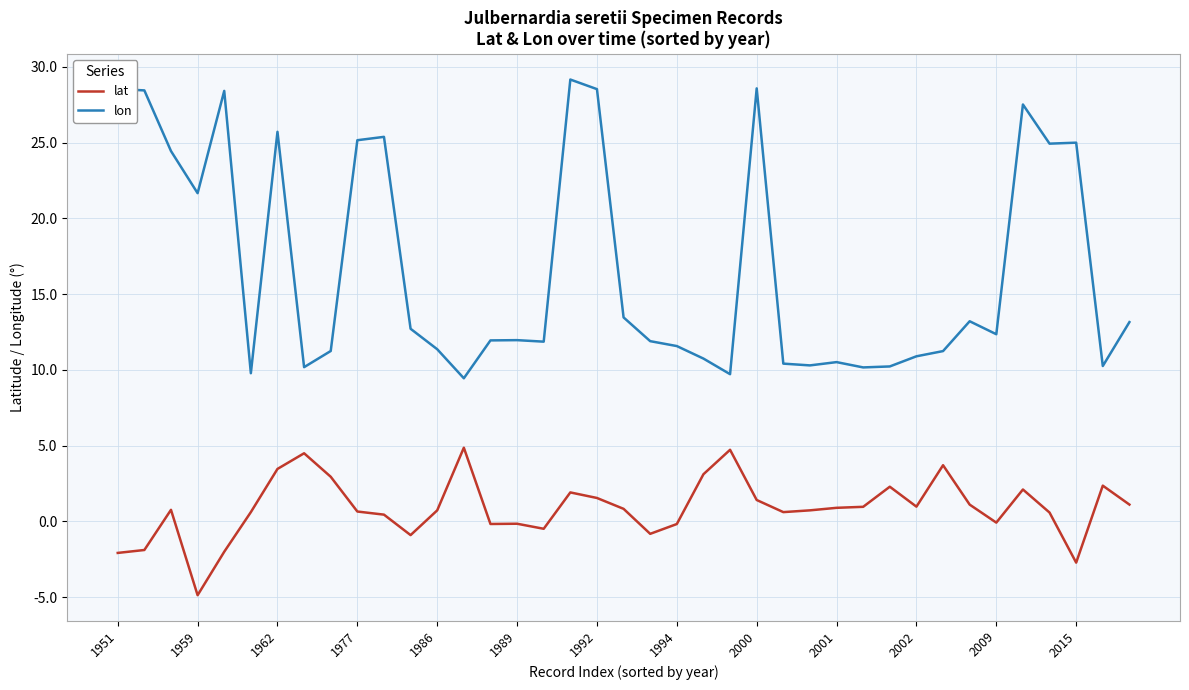

True or false: lon and lat intersect in this chart.

False